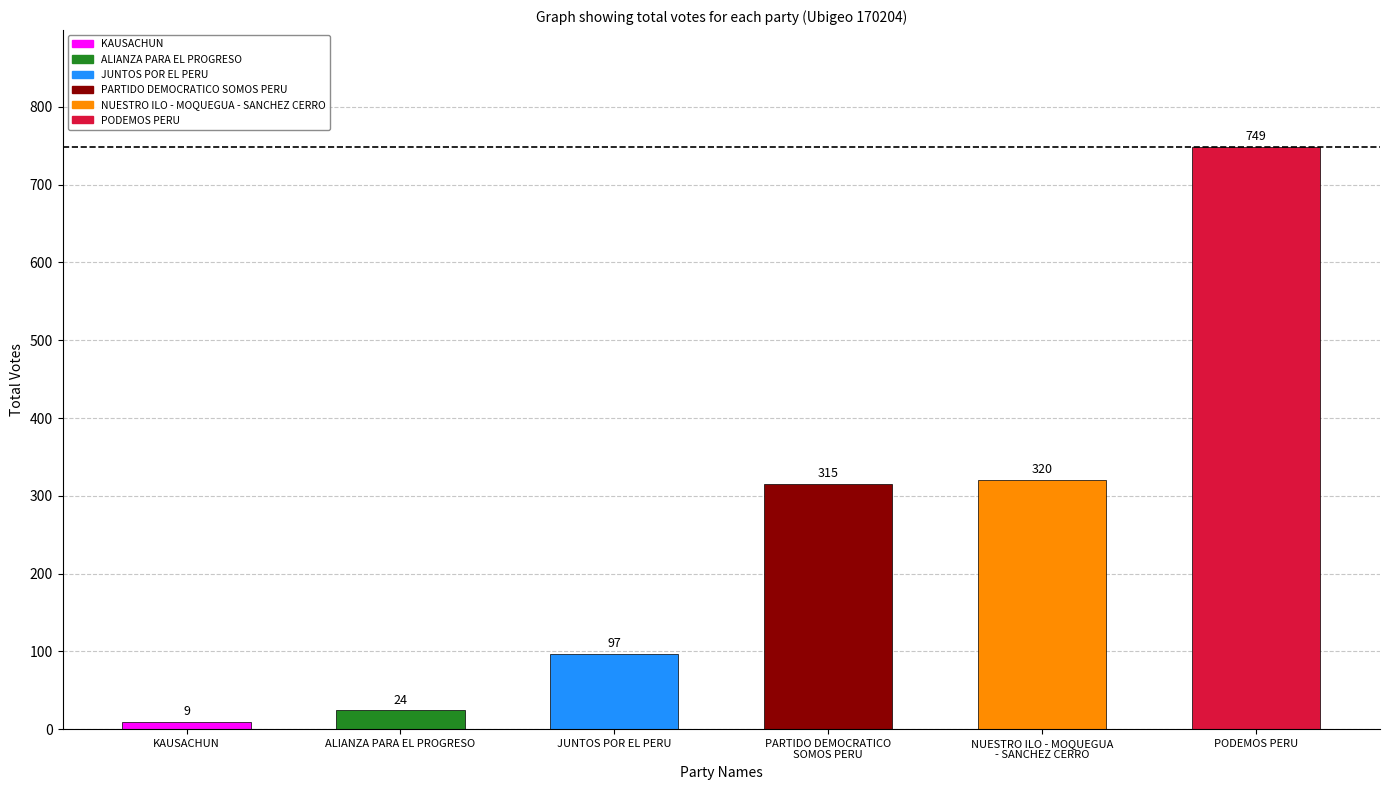

List the labels in order of value, largest first.

PODEMOS PERU, NUESTRO ILO - MOQUEGUA
- SANCHEZ CERRO, PARTIDO DEMOCRATICO
SOMOS PERU, JUNTOS POR EL PERU, ALIANZA PARA EL PROGRESO, KAUSACHUN